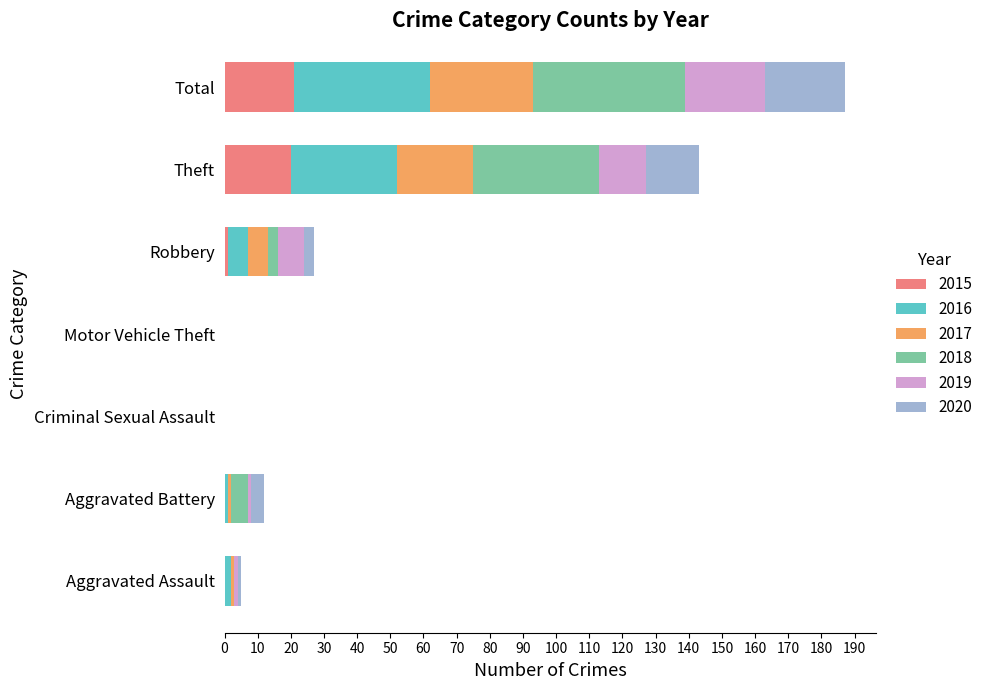

What is the maximum value for 2015?

21